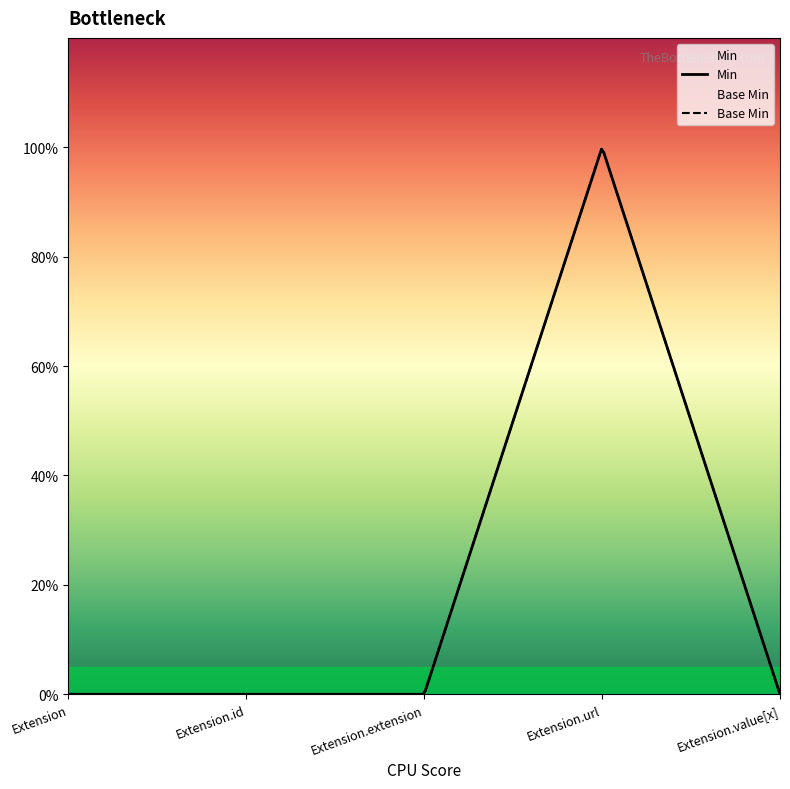

Read the Min value at Extension.url.

1